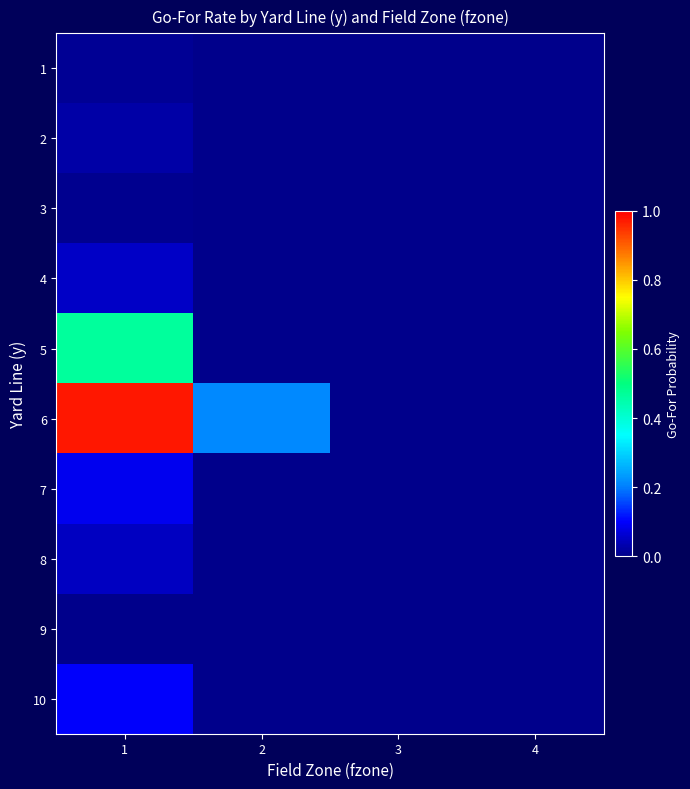

At 1, list the series in order from smallest to largest.

9, 3, 1, 2, 8, 4, 7, 10, 5, 6